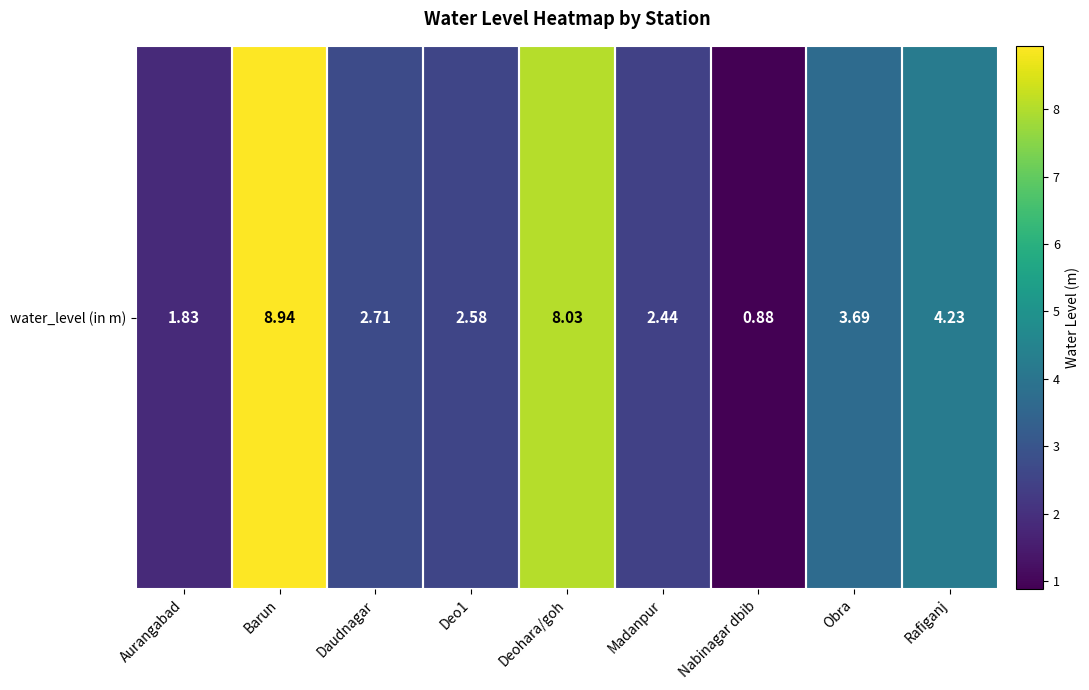

How many data points are less than 2?

2